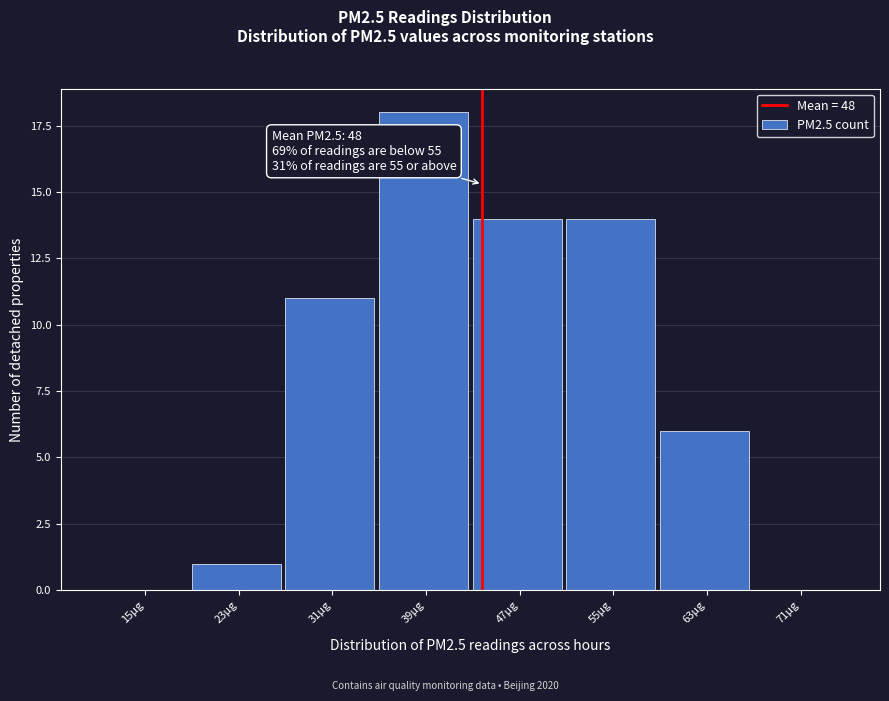

Reading left to right, what are all the values shown in this chart?

15μg=0	23μg=1	31μg=11	39μg=18	47μg=14	55μg=14	63μg=6	71μg=0